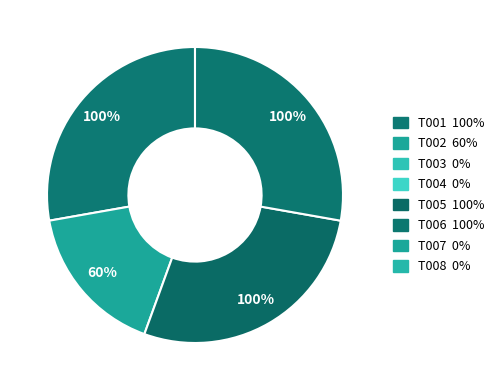

How many segments does this pie chart have?

8